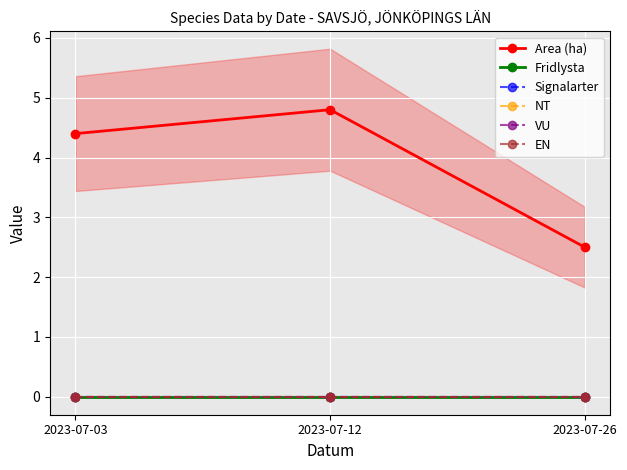

Does the chart display data point markers on the line(s)?

Yes